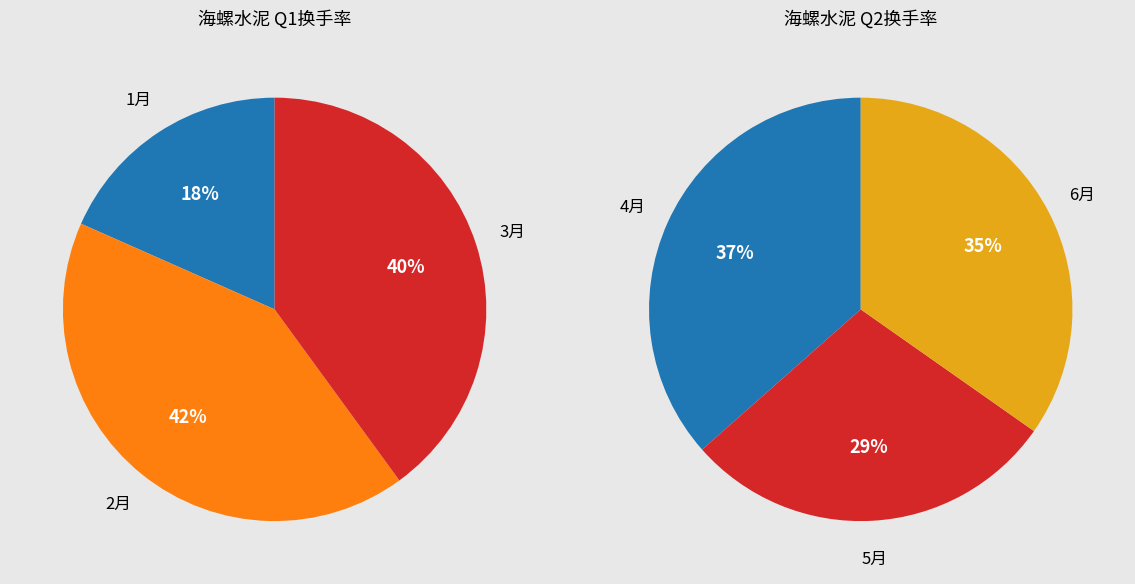

Is there a majority slice in this chart?

No